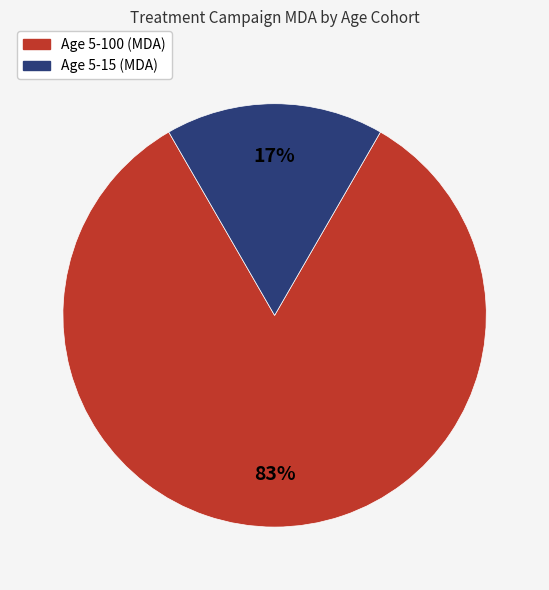

To the nearest percent, what is the combined percentage of Age 5-15 (MDA) and Age 5-100 (MDA)?

100%